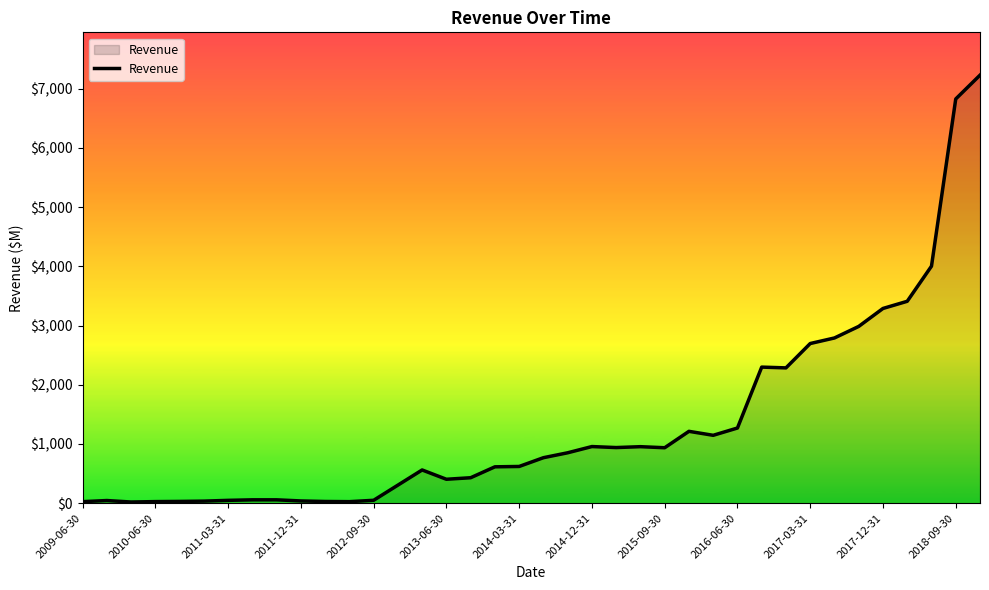

True or false: there are more than 1 points higher than both neighbors.

True